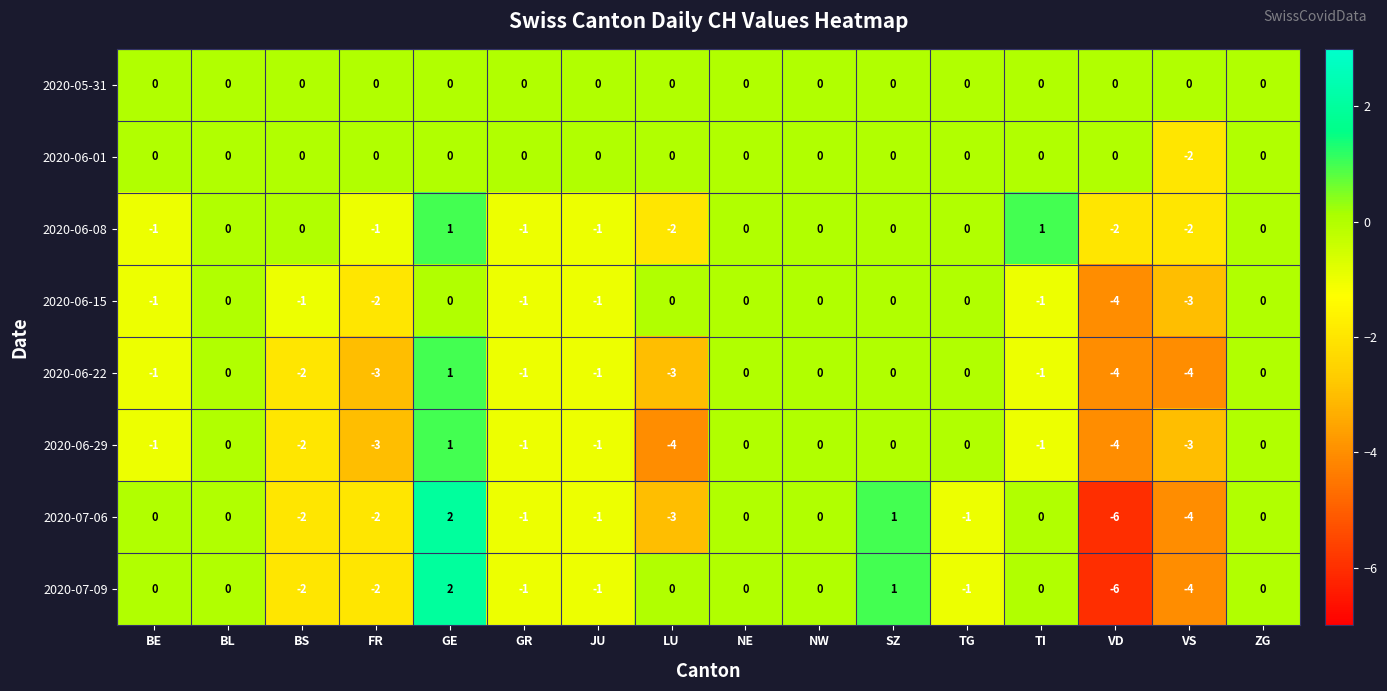

The 2020-06-22 series shows -3 at SZ. True or false?

False